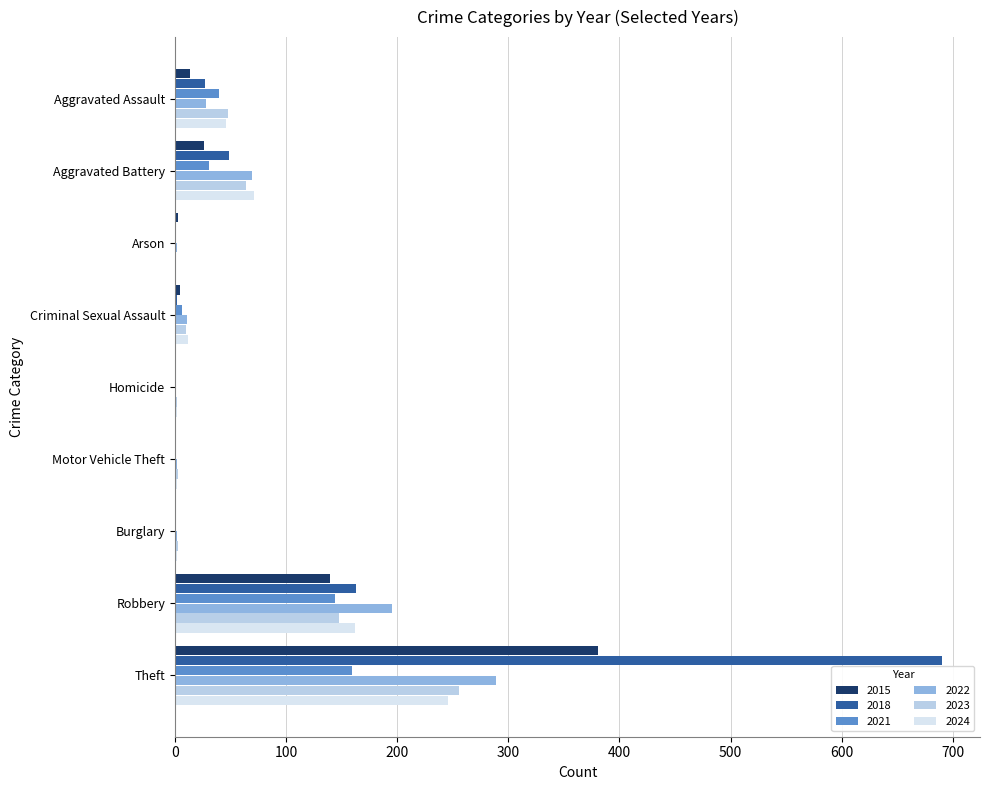

What is the sum of all 2018 values?

932